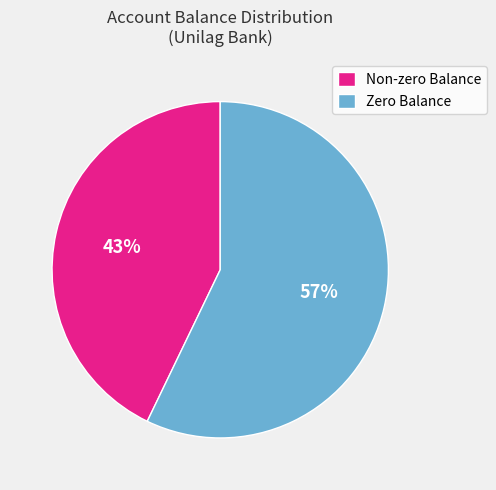

Is it true that Zero Balance is 57% of the pie?

True